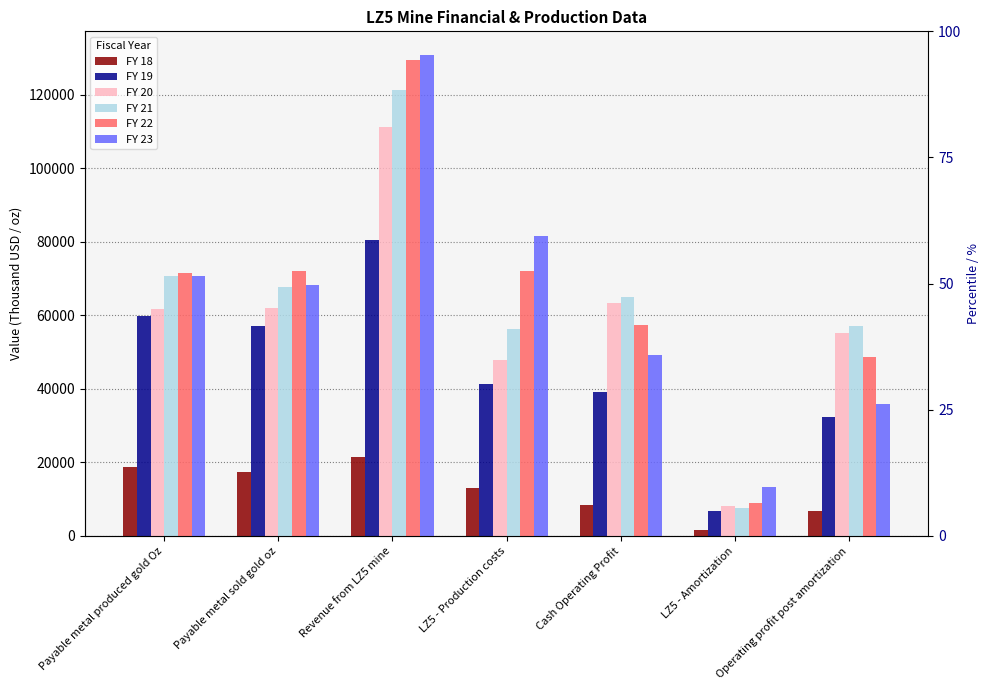

Rank the series by their maximum value, from lowest to highest.

FY 18, FY 19, FY 20, FY 21, FY 22, FY 23